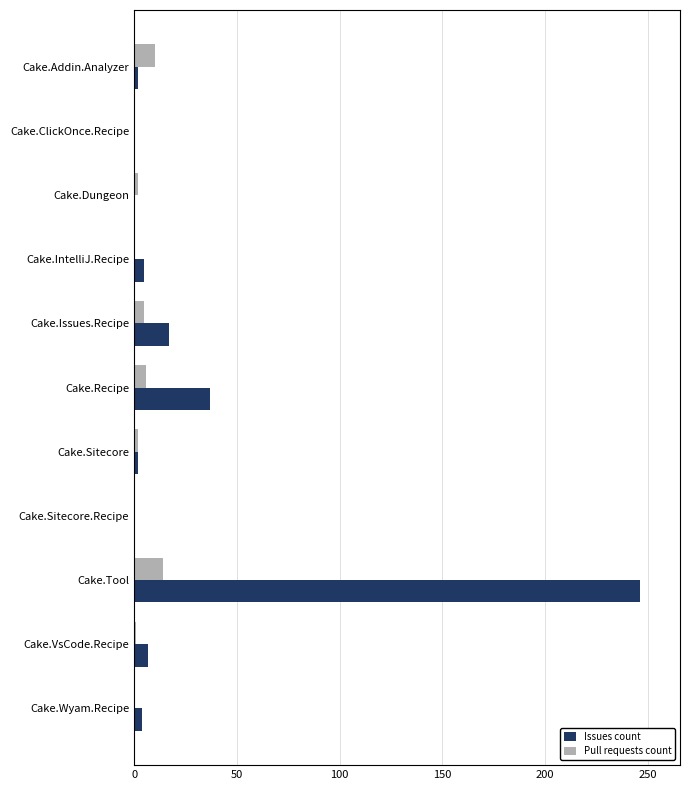

True or false: Issues count has a value of 246 at Cake.Tool.

True